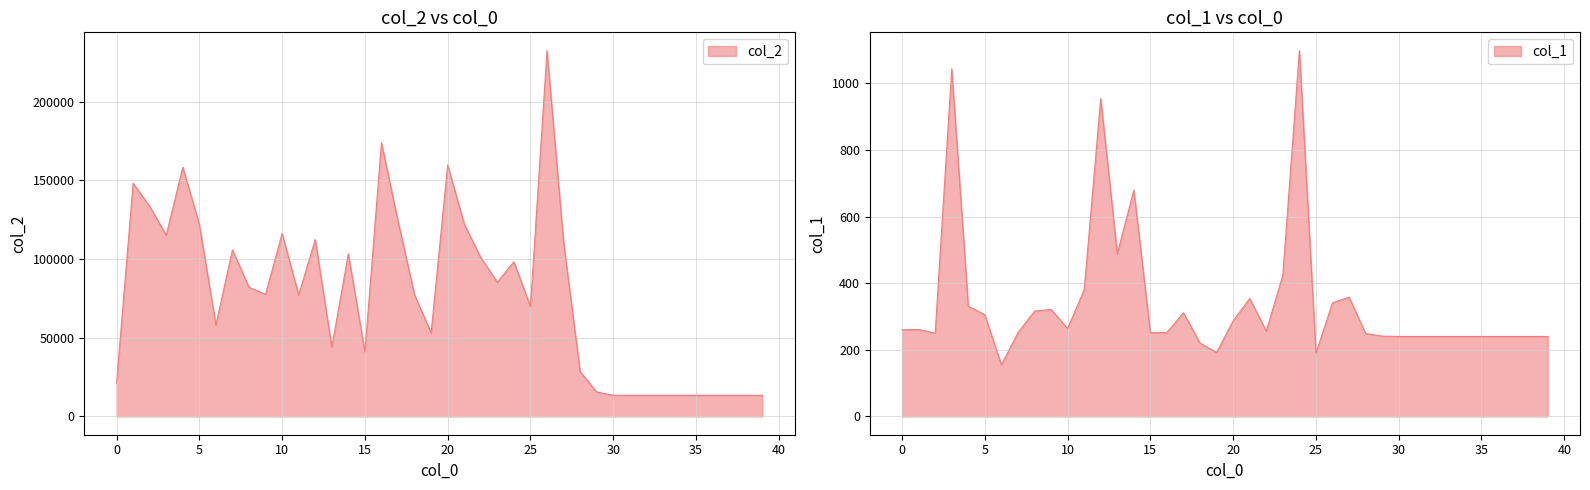

Count the number of categories in the chart.

40